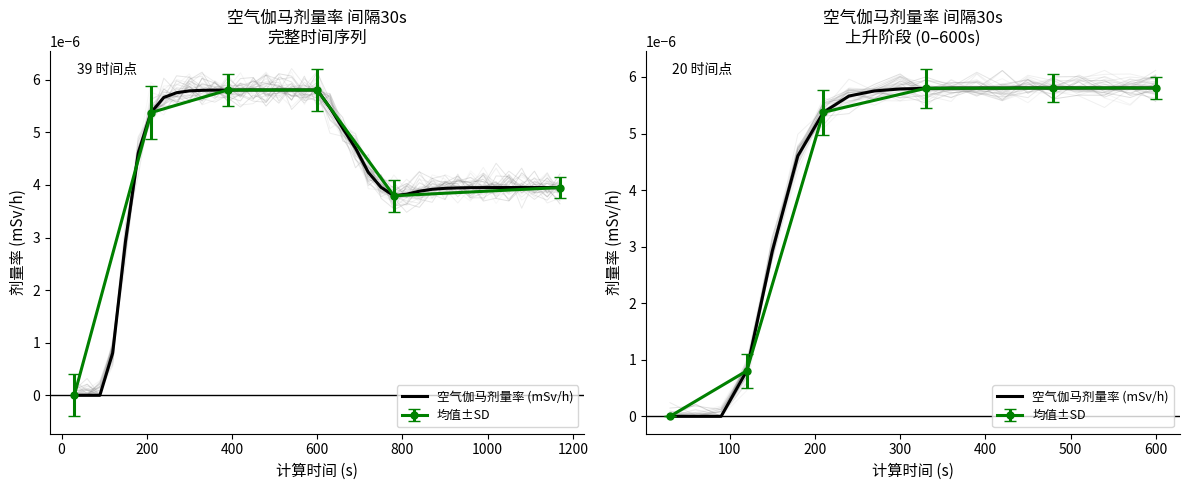

How many values are between 0 and 1?

20